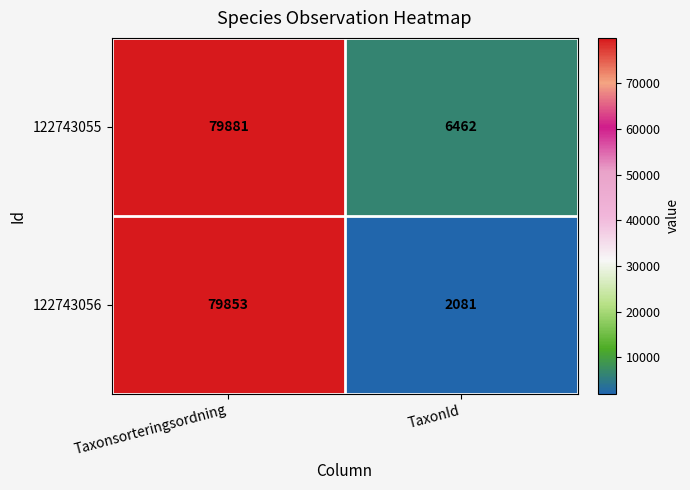

The value of 122743055 at TaxonId is 2335. True or false?

False